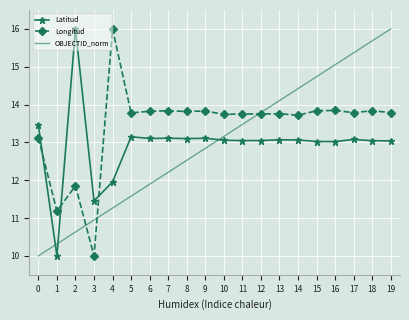

What is the difference between the highest and lowest values at 8?

1.3